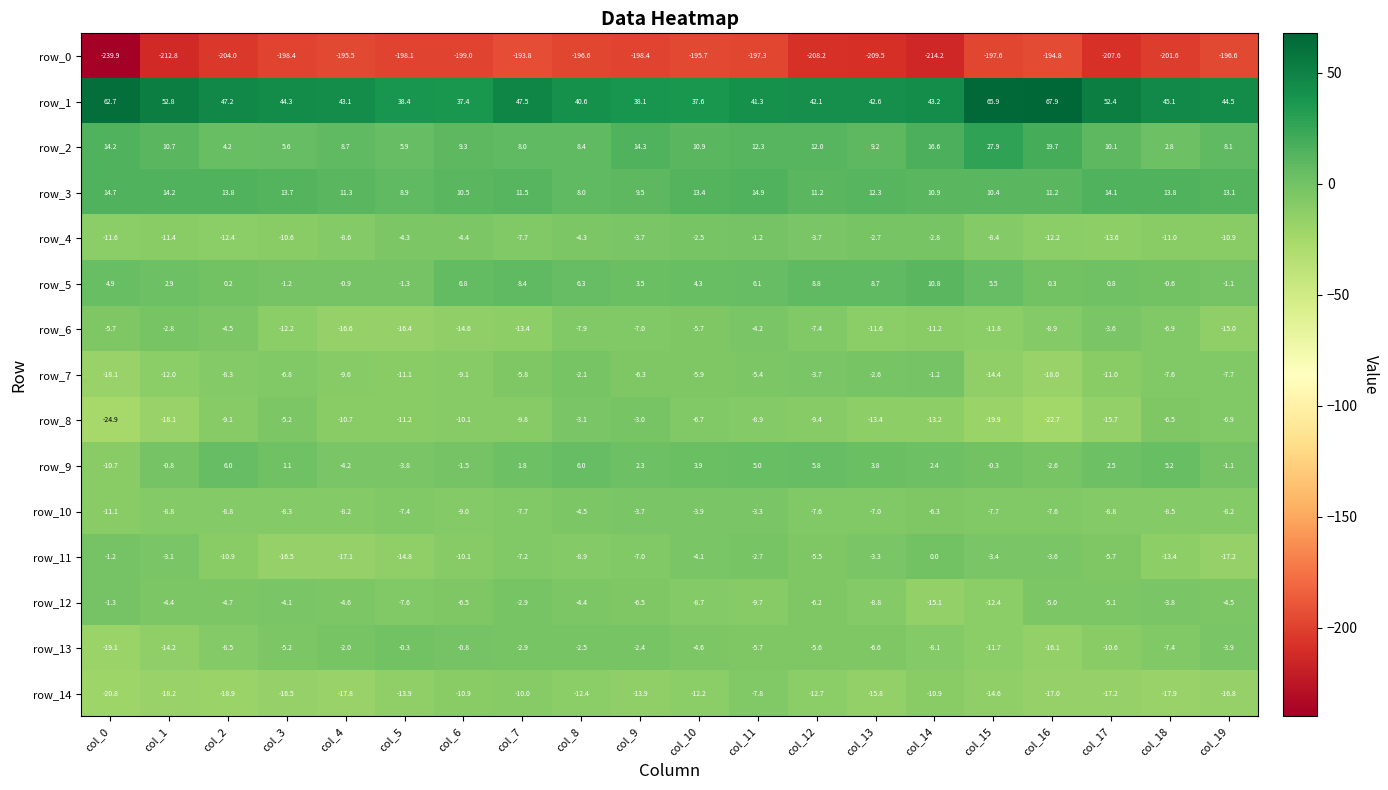

Between col_3 and col_17, which series saw the biggest shift?

row_11